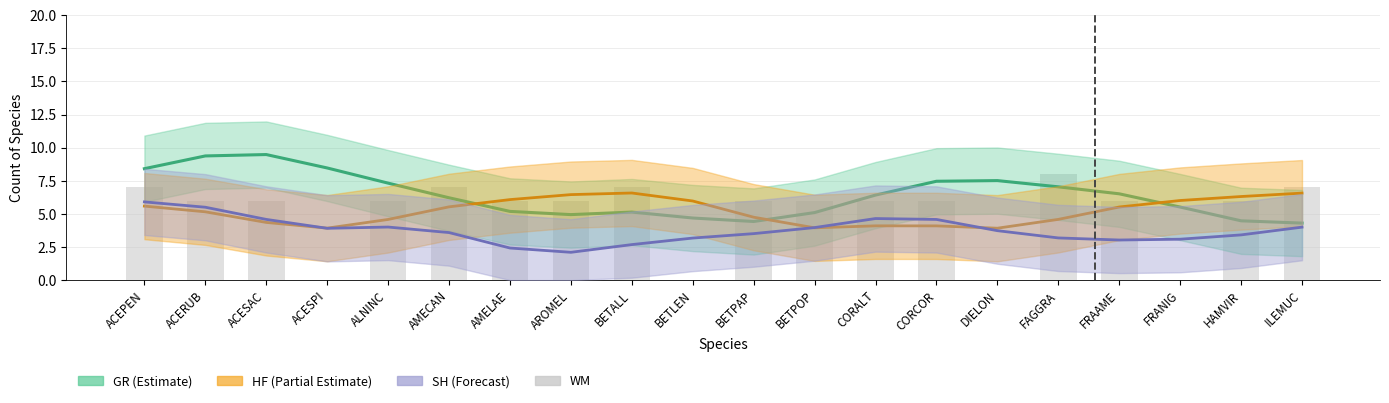

What is the difference between the maximum and minimum values in the WM series?

8.0